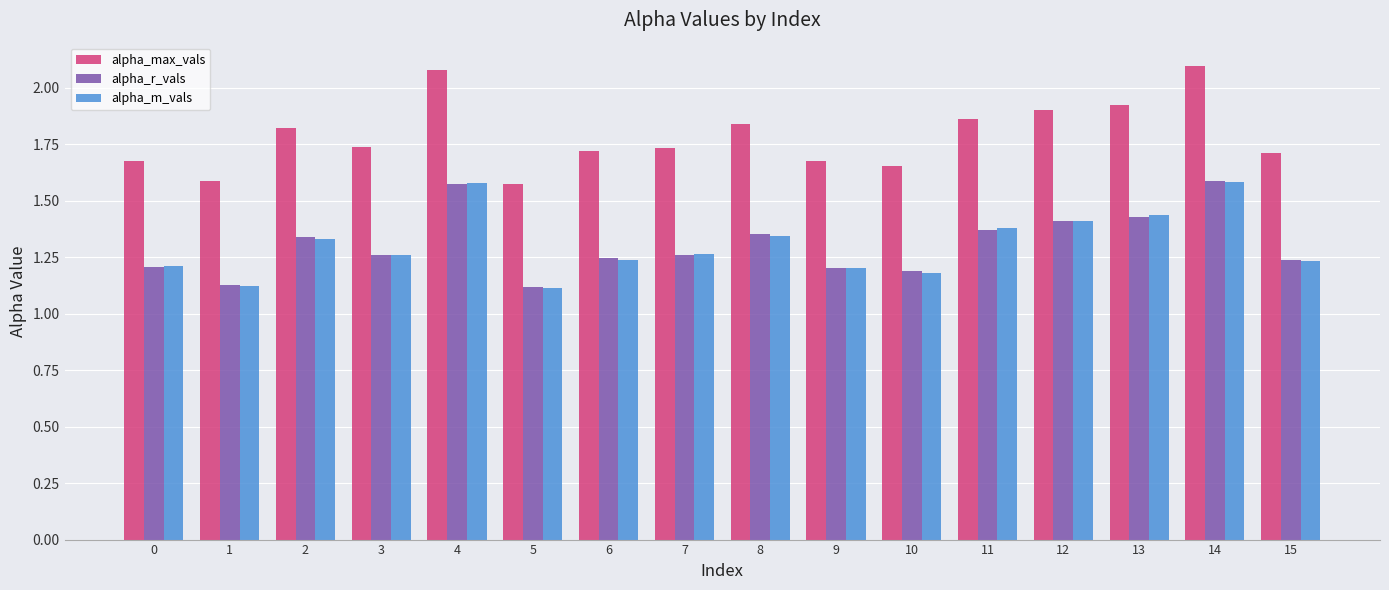

How many bars are there in total?

48